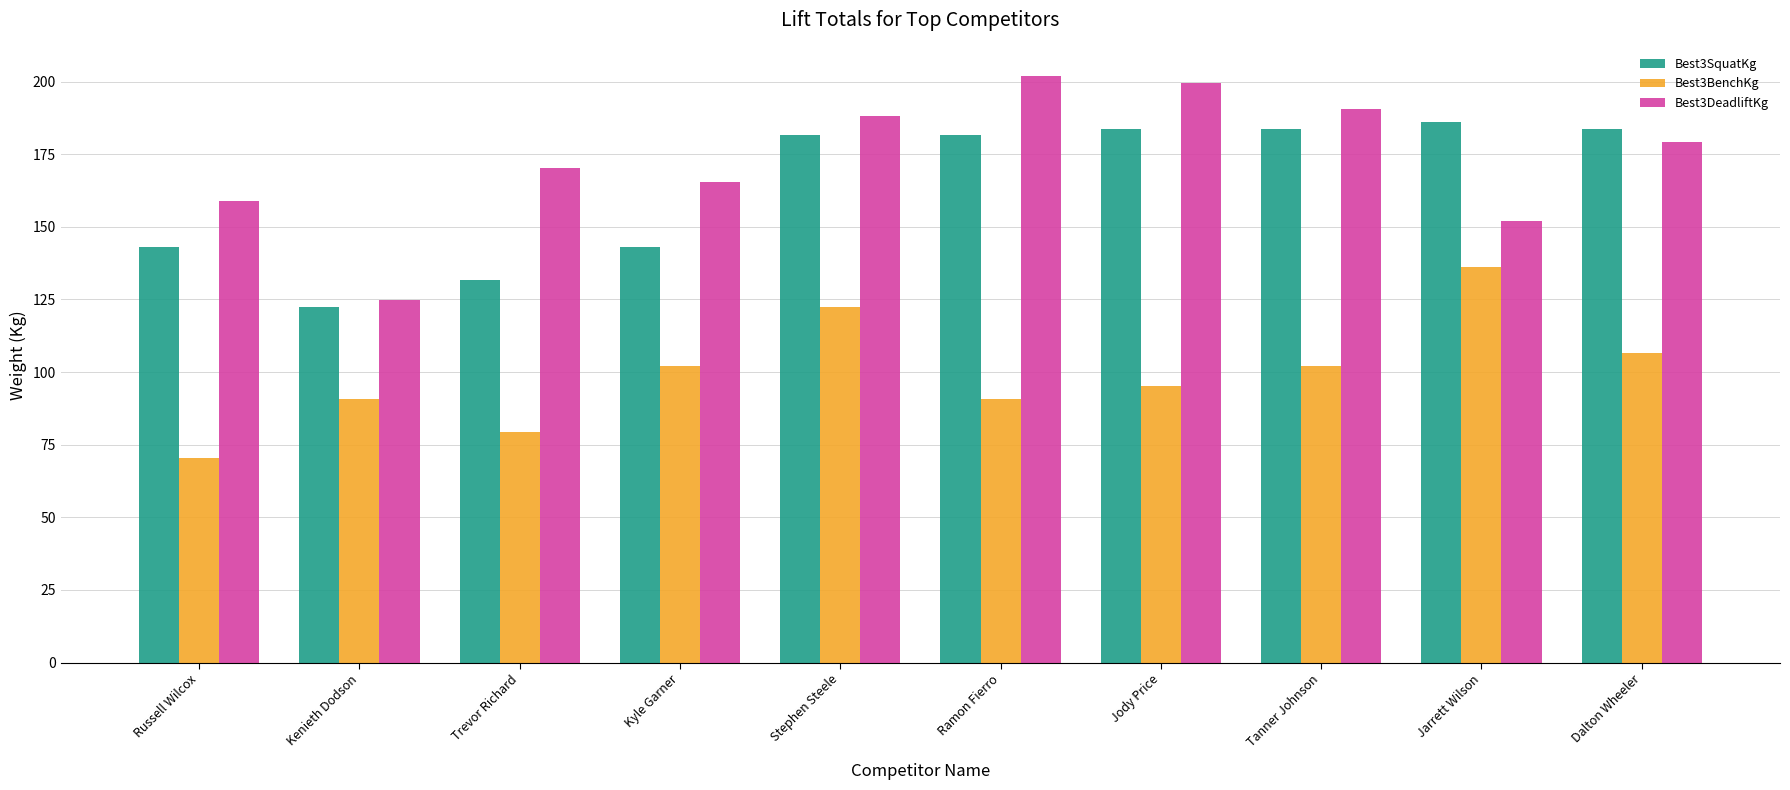

Which series has the largest range (max minus min)?

Best3DeadliftKg